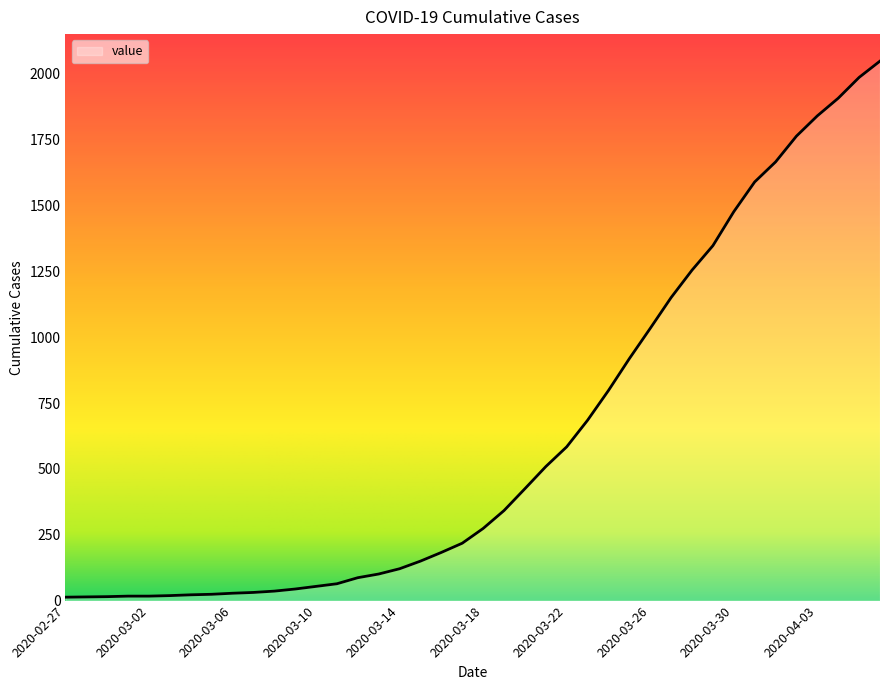

Does the chart display data point markers on the line(s)?

No